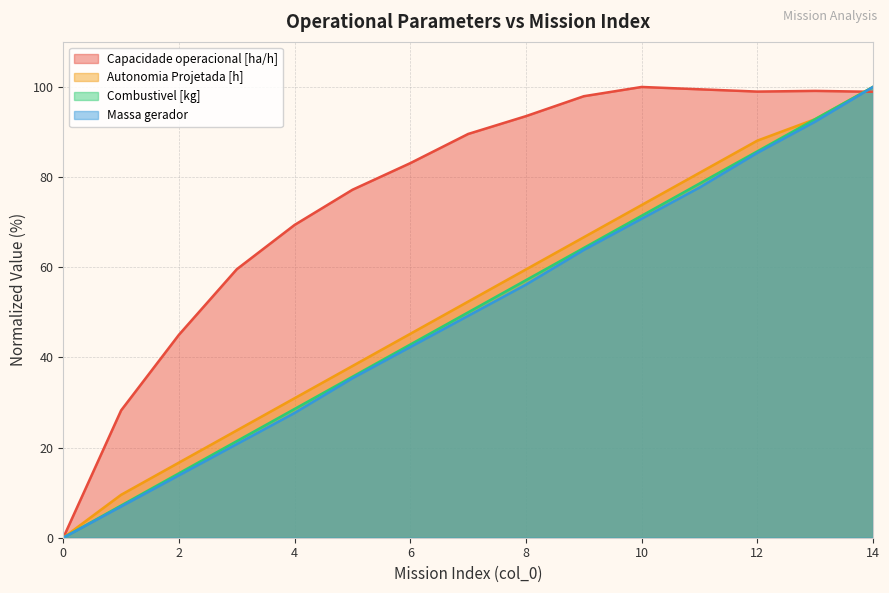

How many values in the Autonomia Projetada [h] series are below 52?

7